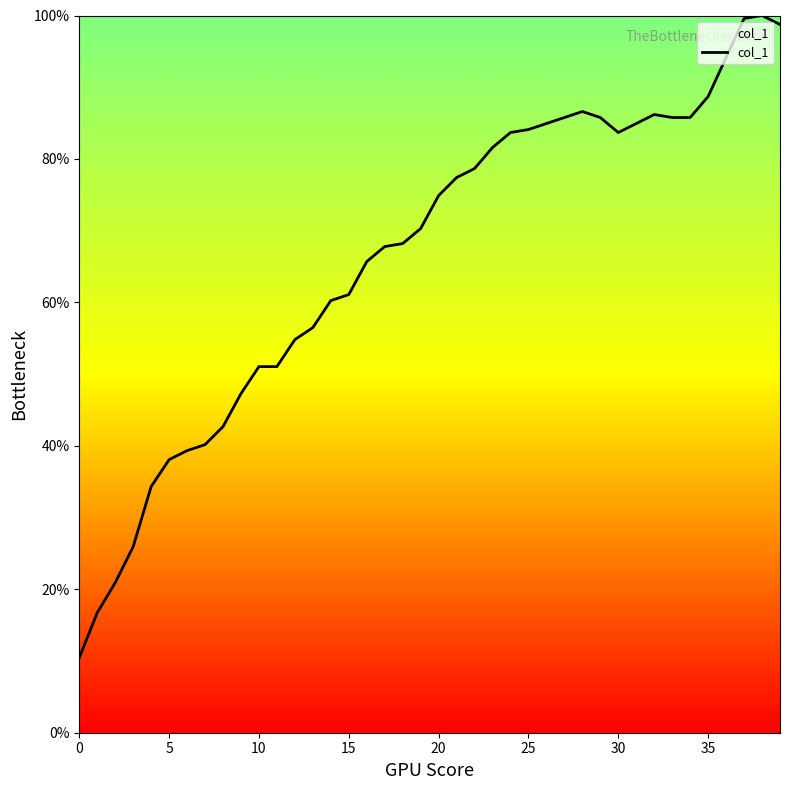

What is the difference between the maximum and minimum values?

89.5